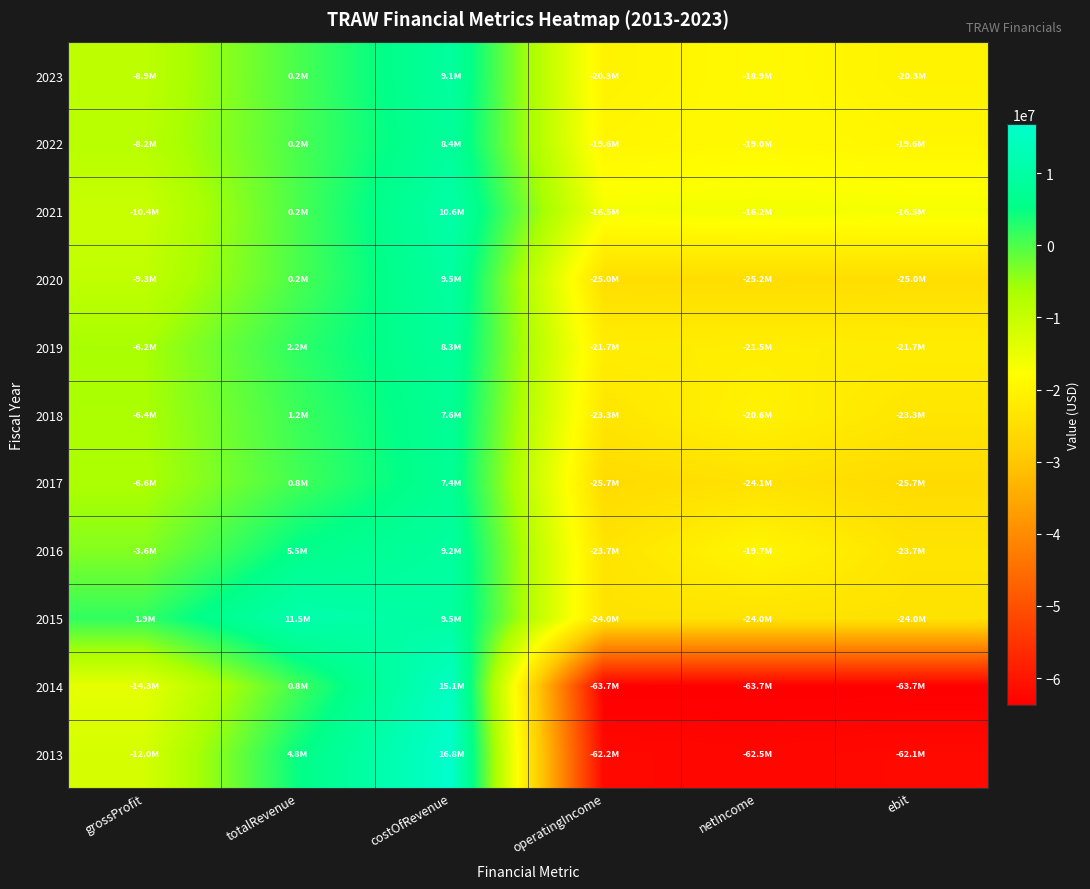

Count the number of categories in the chart.

6